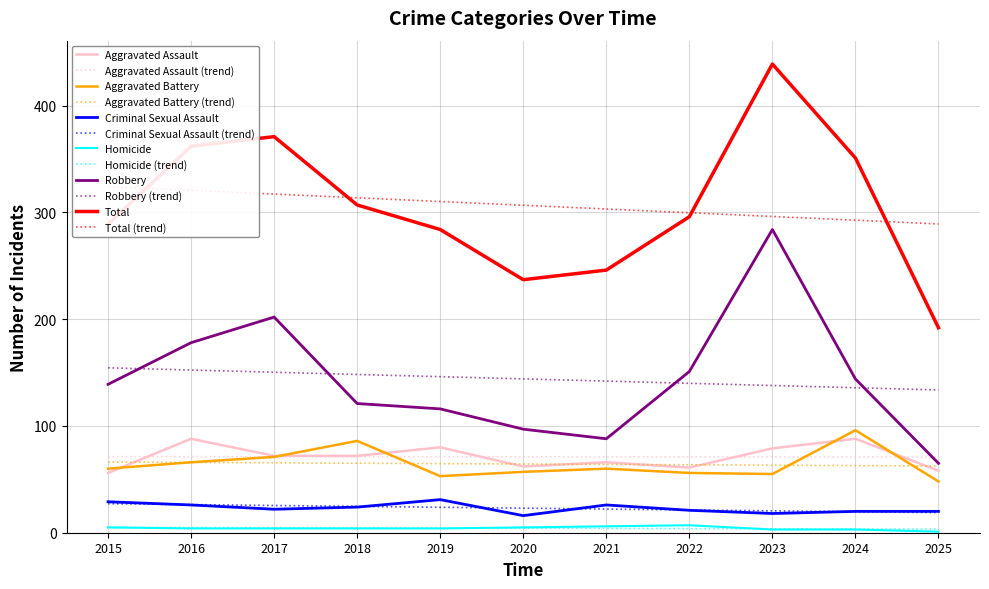

True or false: Aggravated Battery has more than 1 points higher than both neighbors.

True